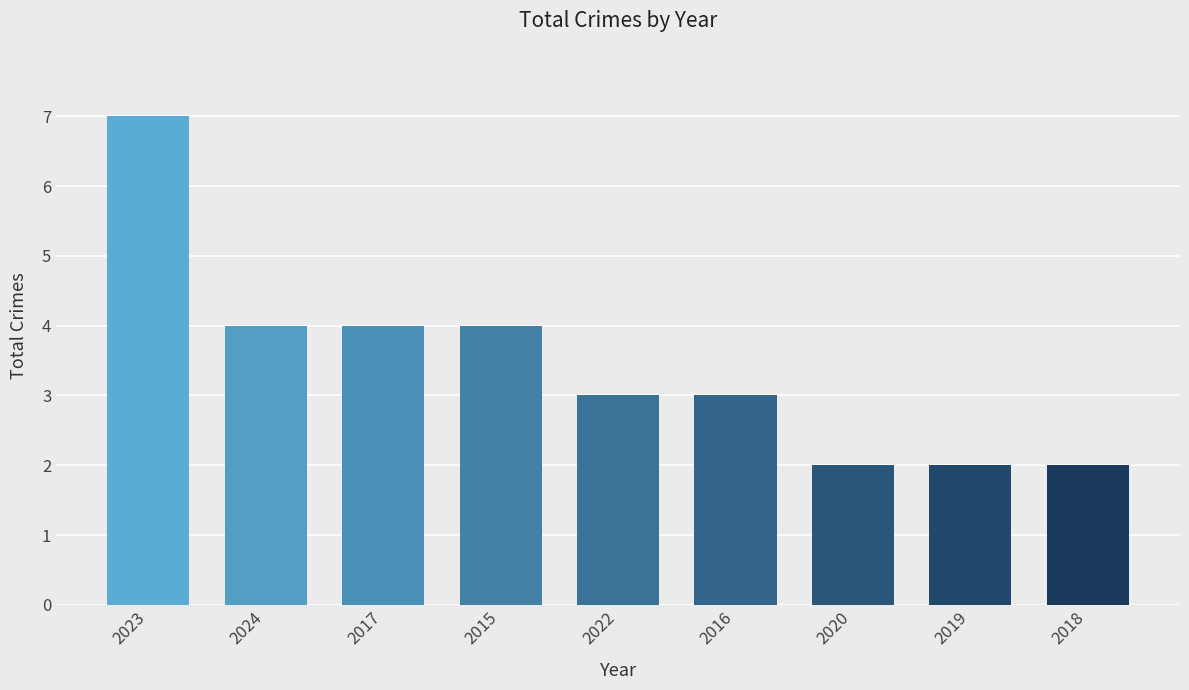

What is the average value?

3